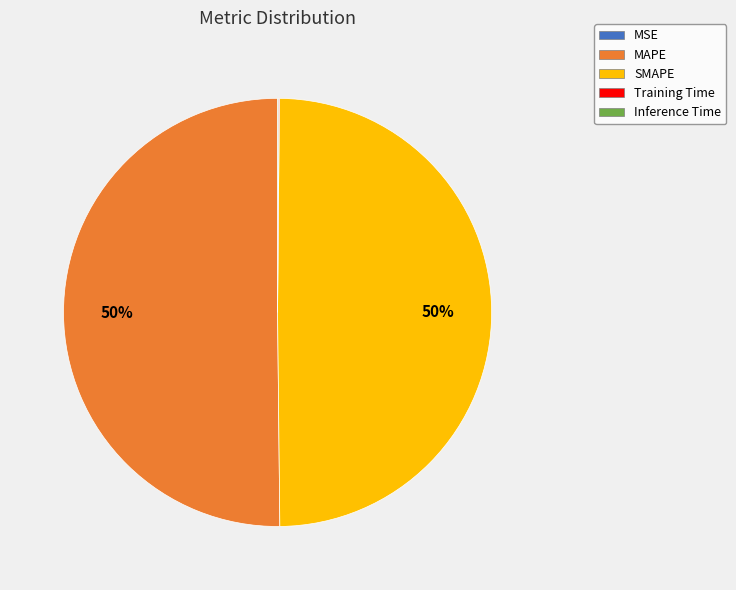

True or false: MAPE accounts for 50% of the total.

True